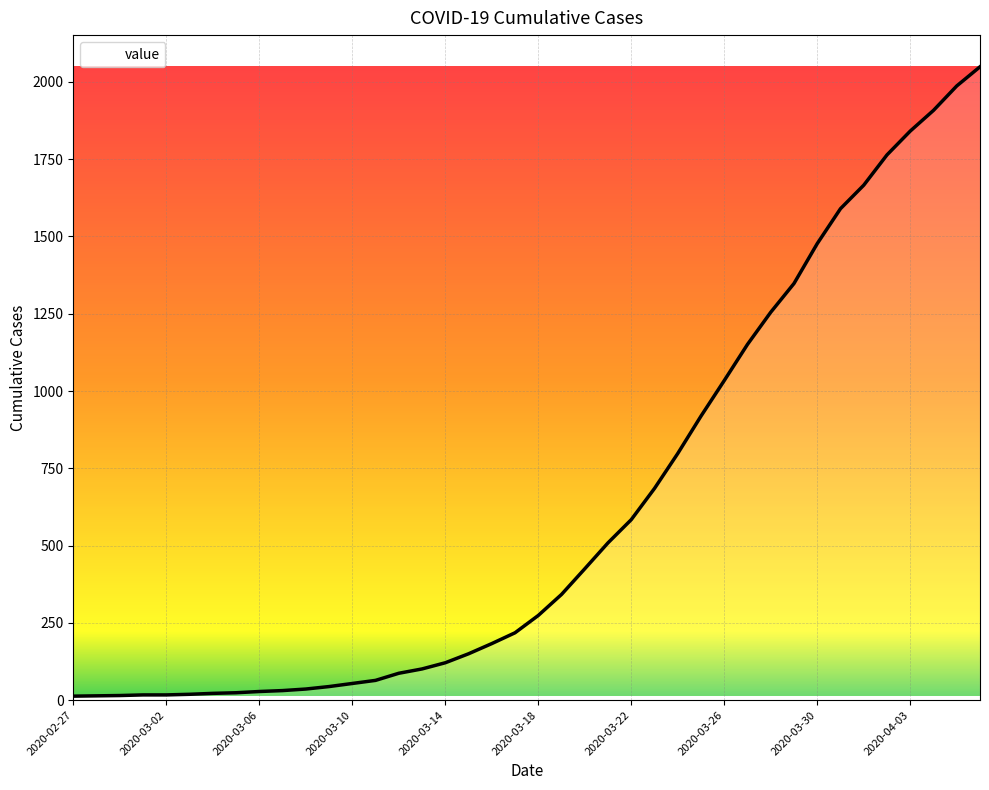

What is the maximum value shown in the chart?

2049